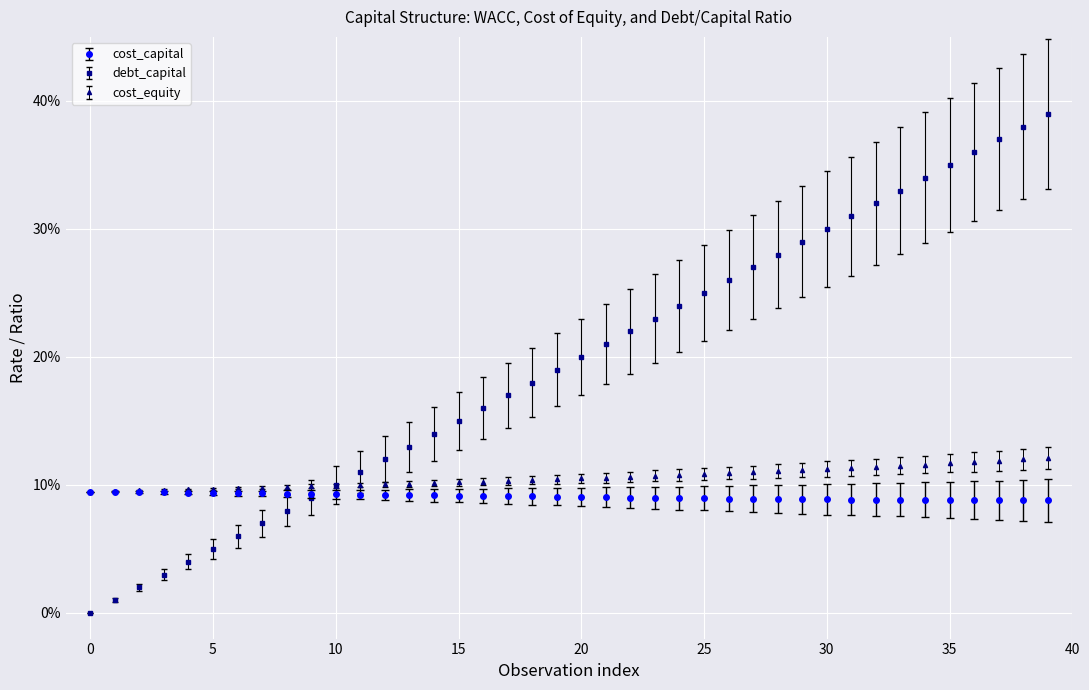

What are all the series names shown in the legend?

cost_capital, debt_capital, cost_equity